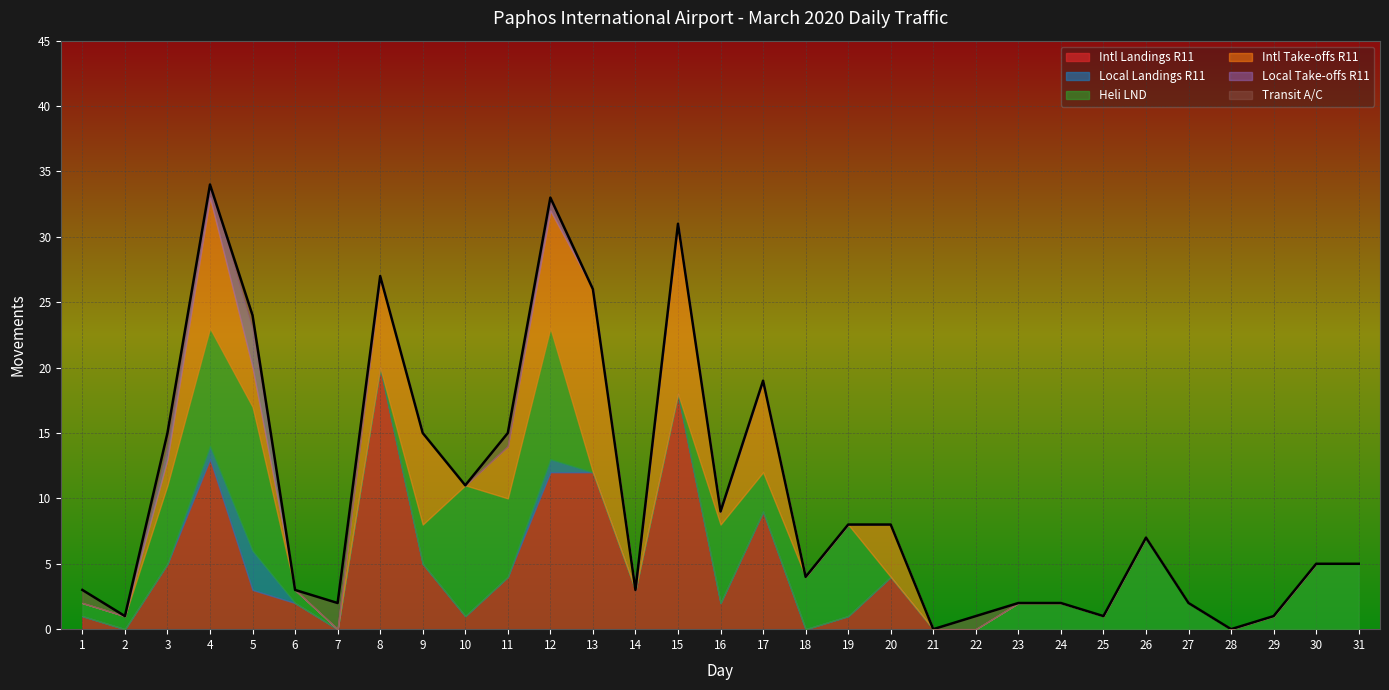

Is the value of Intl Take-offs R11 at 14 greater than the value of Intl Landings R11 at 9?

No